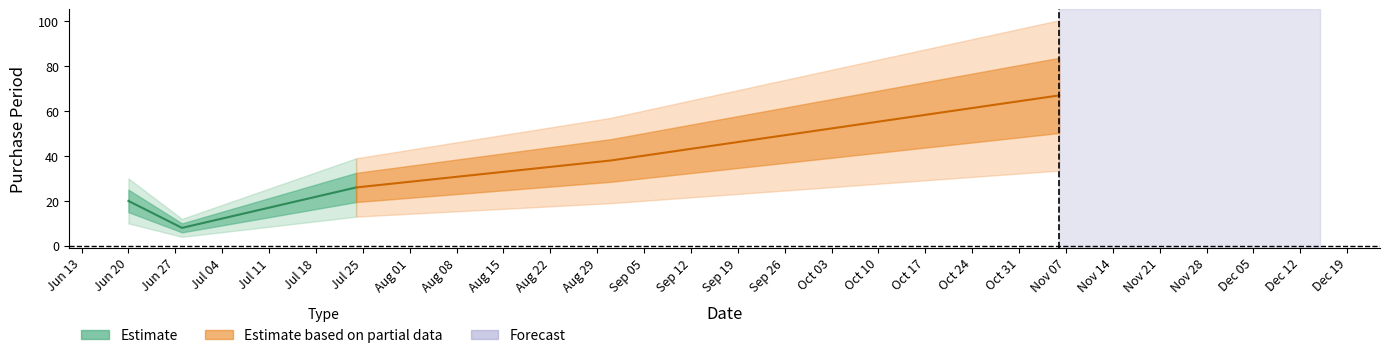

What is the difference between the second highest and second lowest values?

18